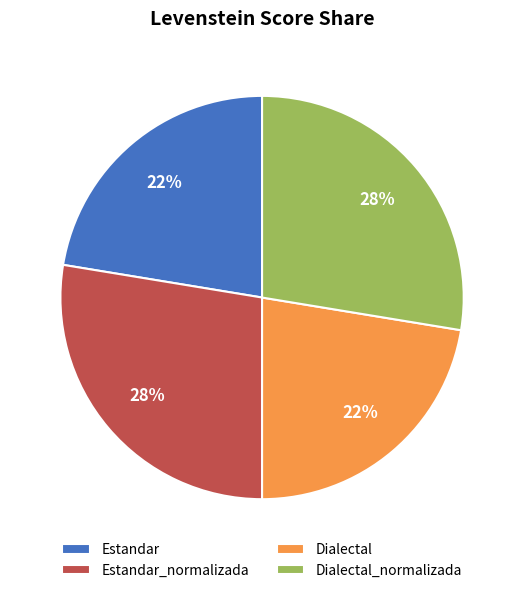

The Dialectal_normalizada slice represents 28% of the pie. True or false?

True